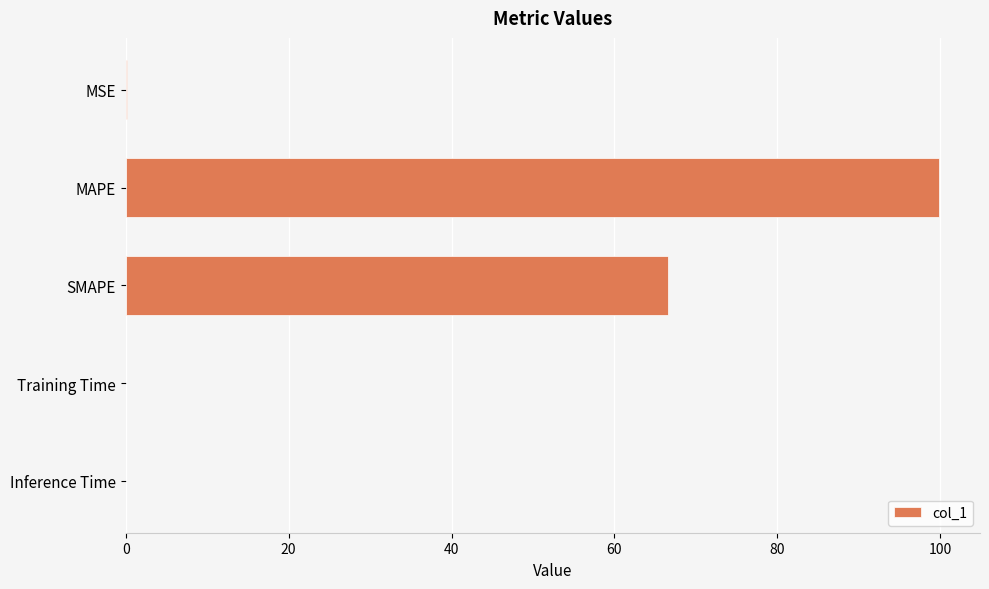

Where is the data nearest to the value 49?

SMAPE